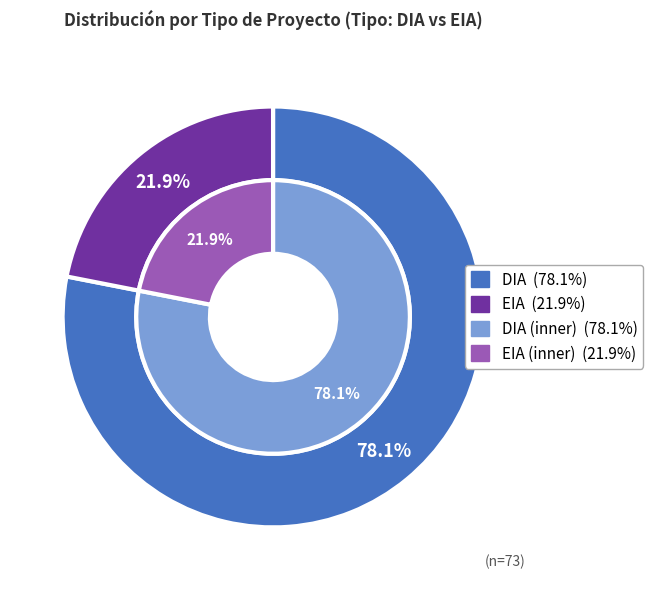

Does EIA represent more than half of the total?

No